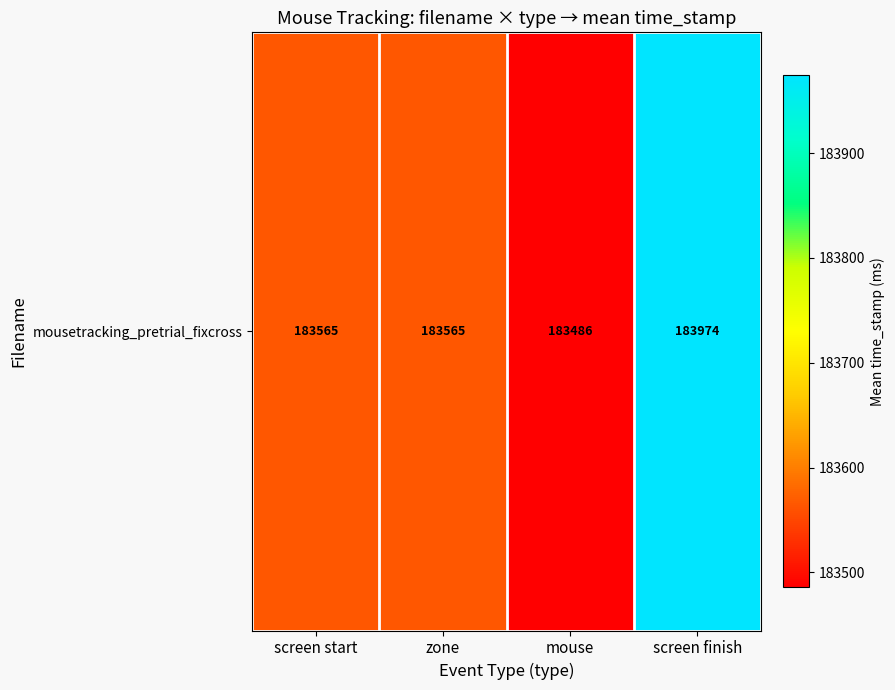

How many data points are less than 183564?

1